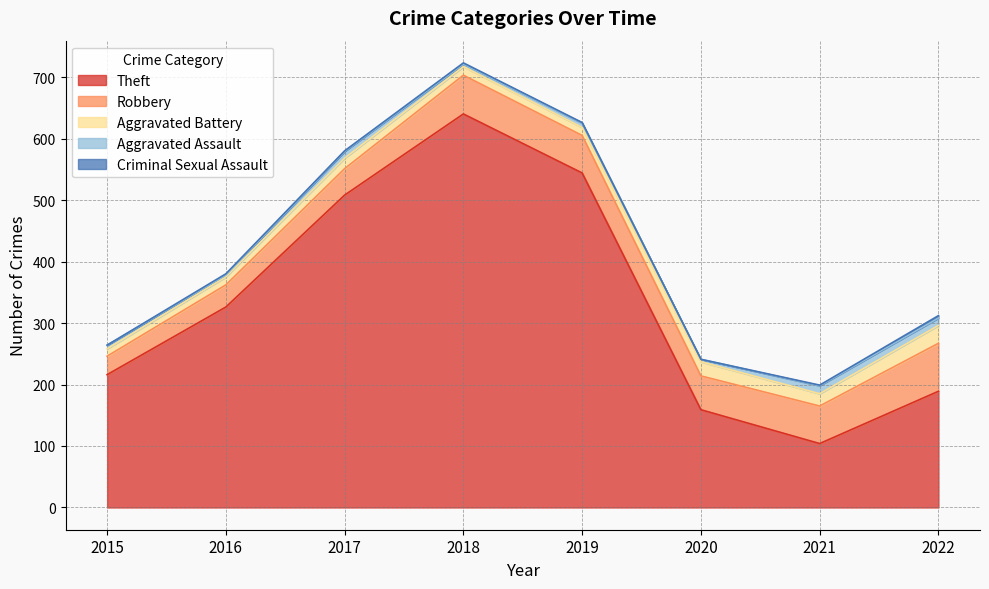

Is it true that Theft equals 1142 at 2018?

False